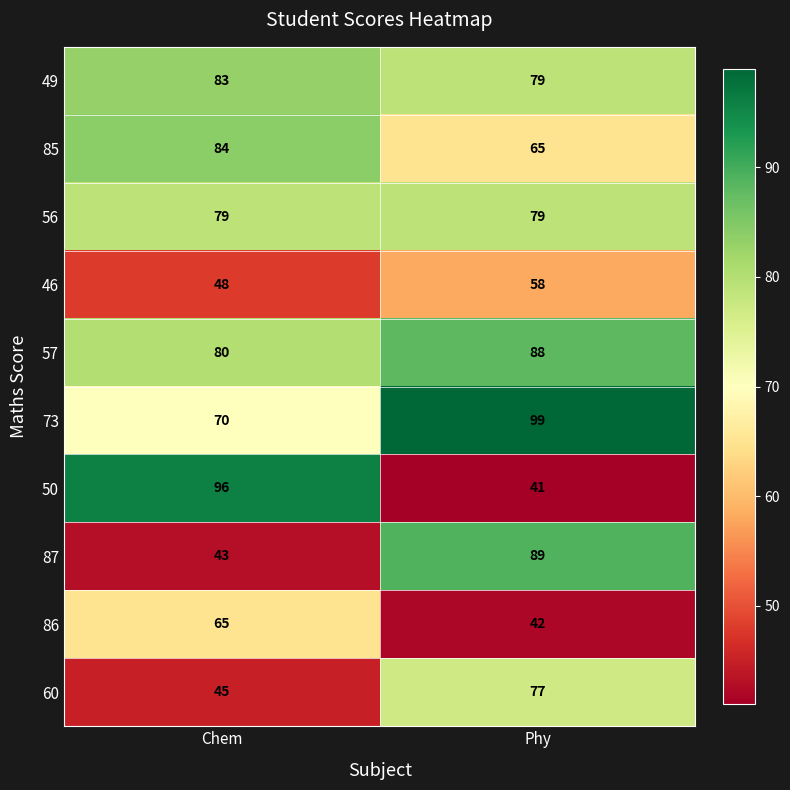

Where is 50 nearest to the value 68?

Phy